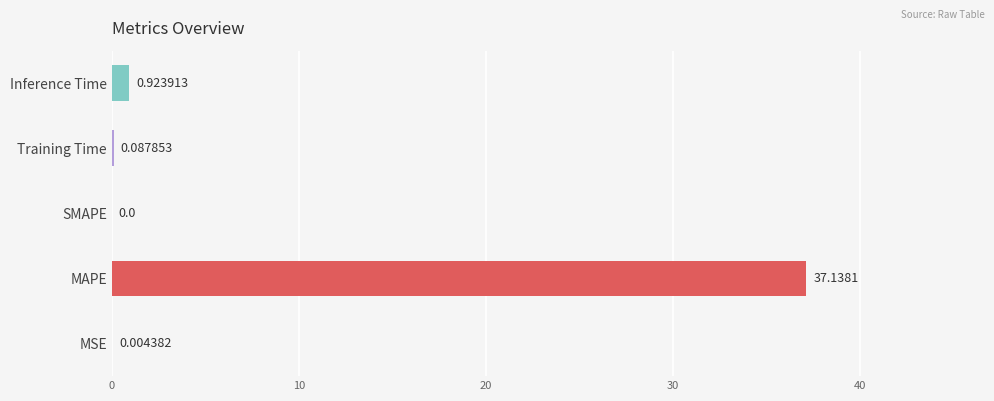

Which category has the highest value across all series?

MAPE